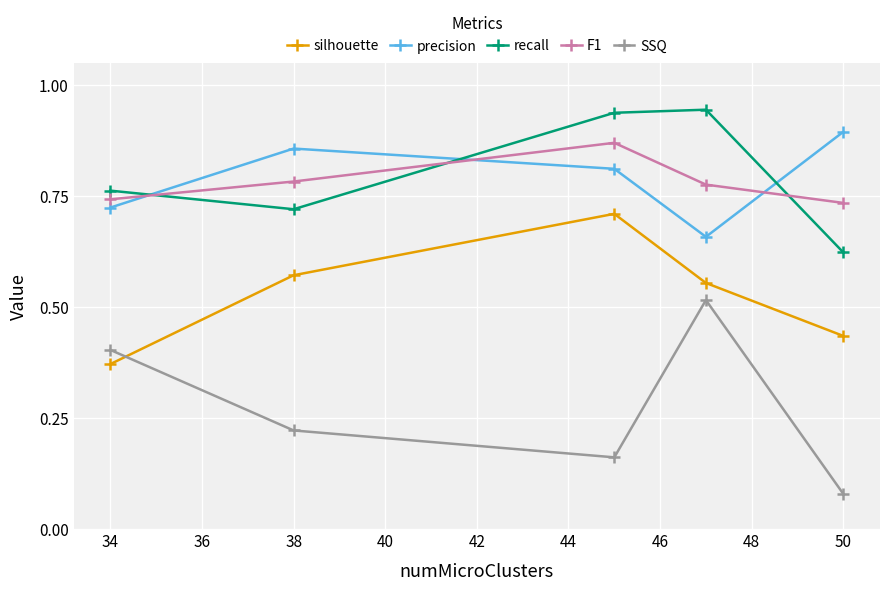

What is the difference between the maximum and minimum values in the recall series?

0.3